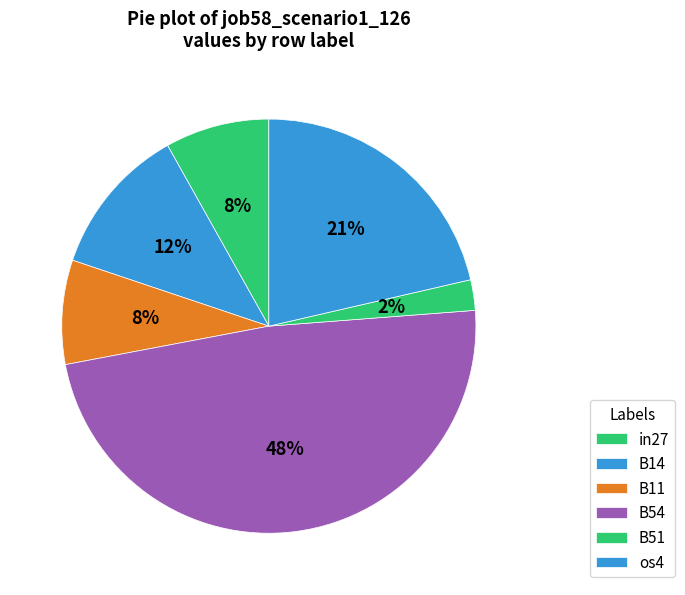

Count the number of slices in the pie.

6